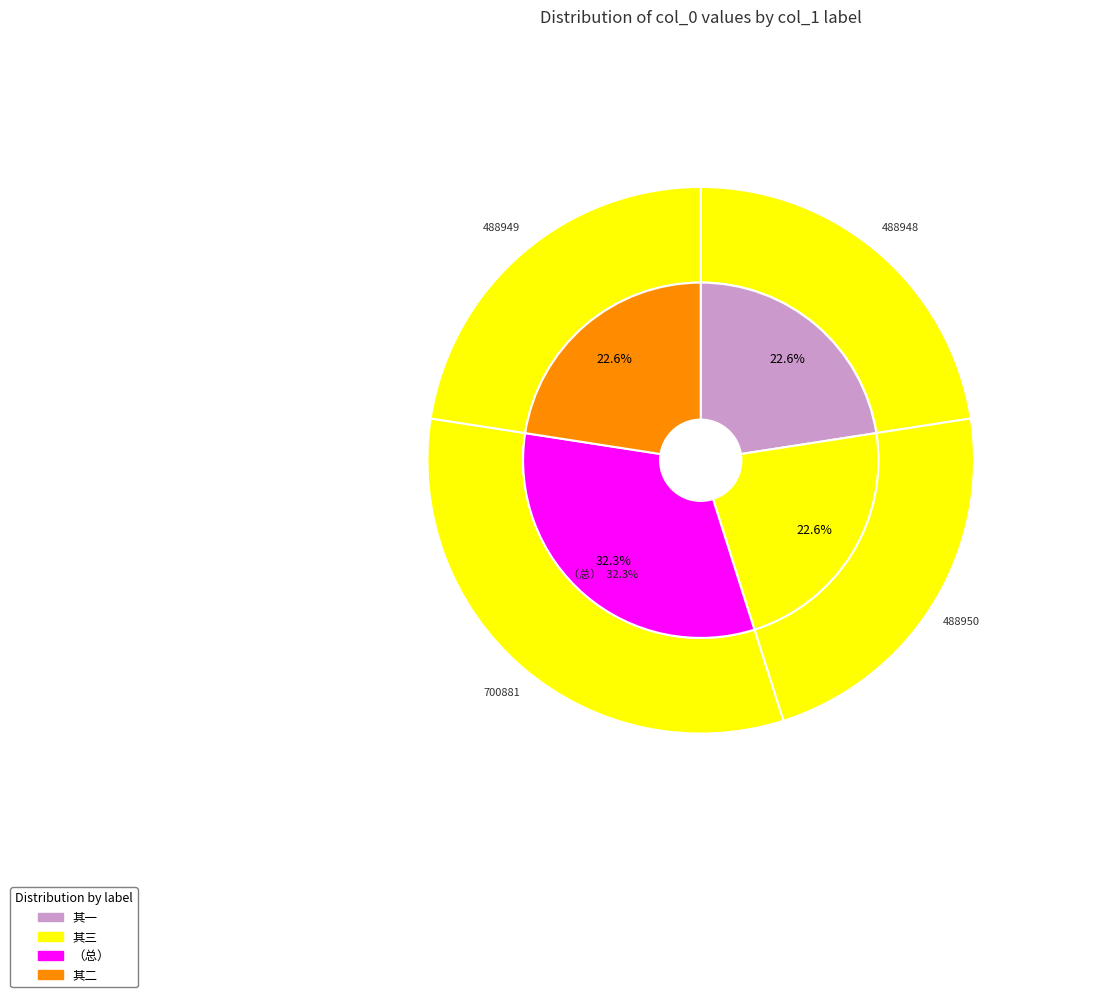

Is 得胡本书并佳作末示诸贤动静次韵奉酬并呈胡谦□陈涣 其三 the majority of the pie?

No